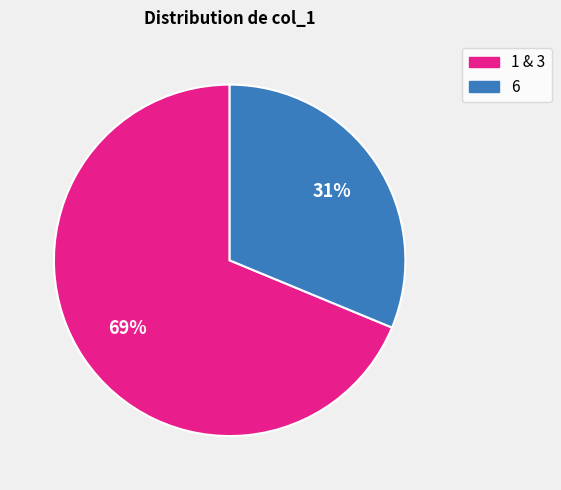

Which slice is the smallest?

6